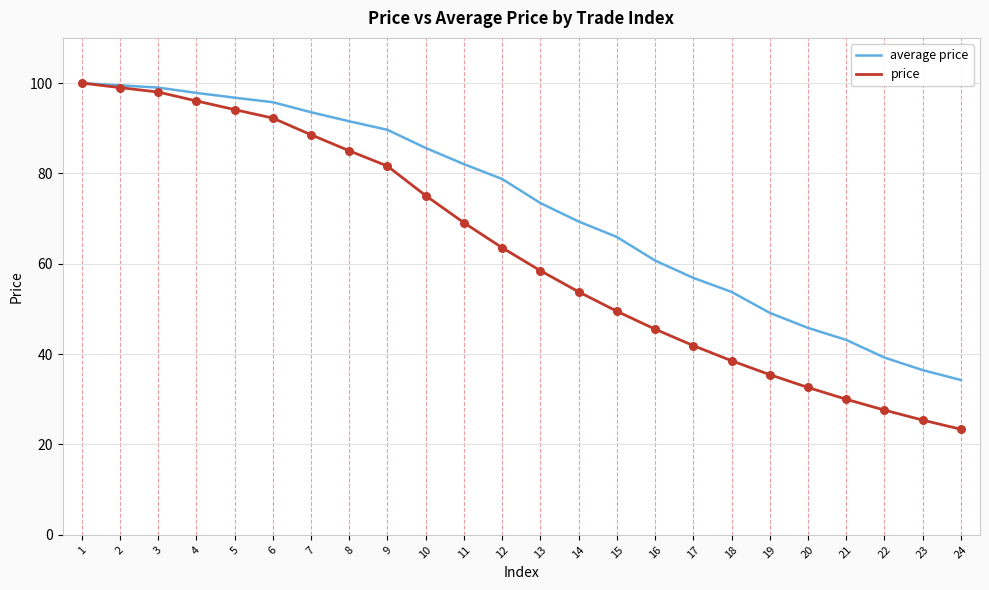

What is the total value across all series at 14?

123.1